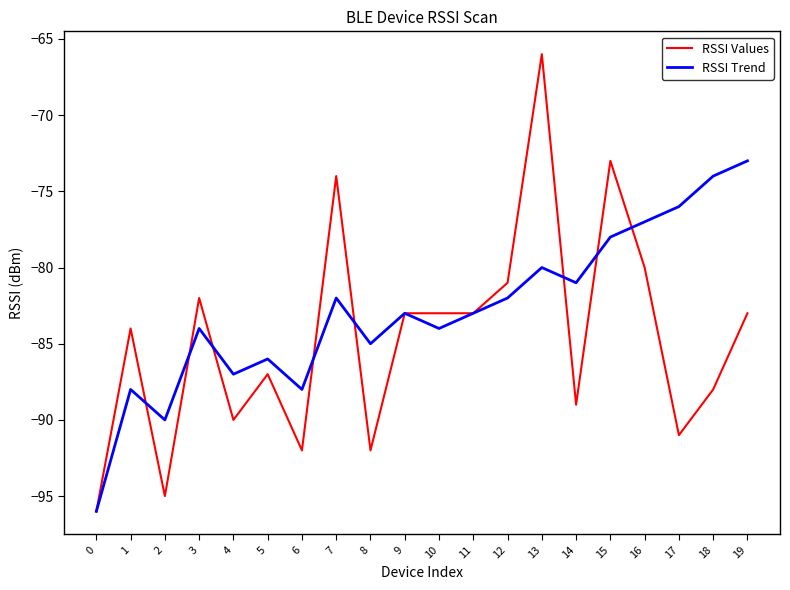

What is the smallest value displayed?

-96